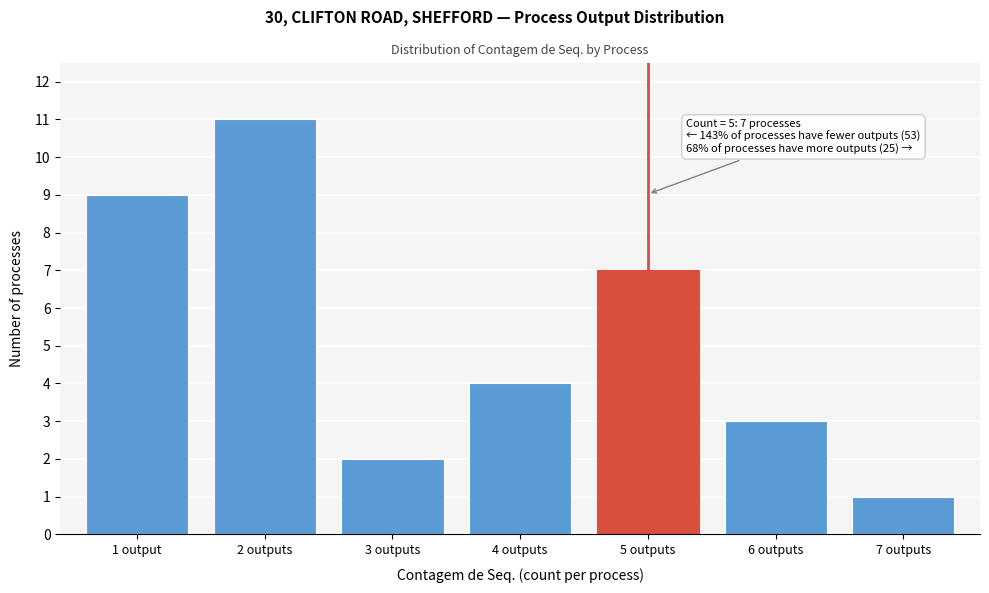

Reading left to right, list all the values displayed in this chart.

1 output=9	2 outputs=11	3 outputs=2	4 outputs=4	5 outputs=7	6 outputs=3	7 outputs=1